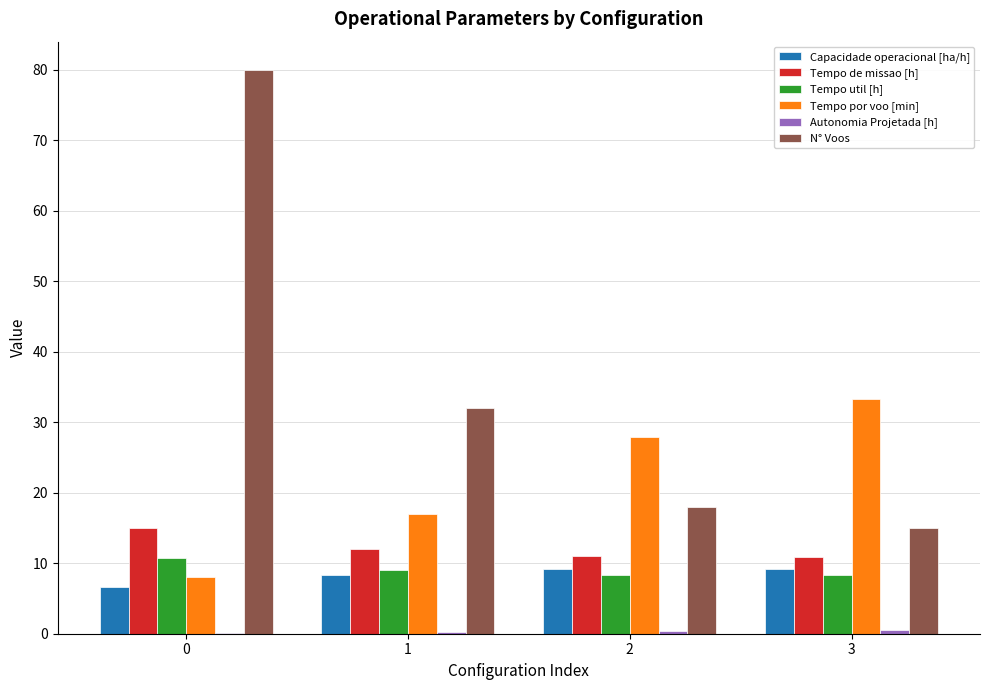

What is the difference between the Capacidade operacional [ha/h] values at 2 and 0?

2.5